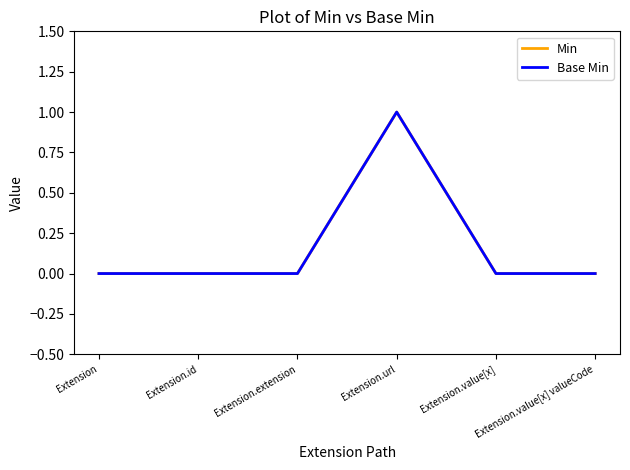

In Base Min, how many points are higher than both neighbors (excluding endpoints)?

1